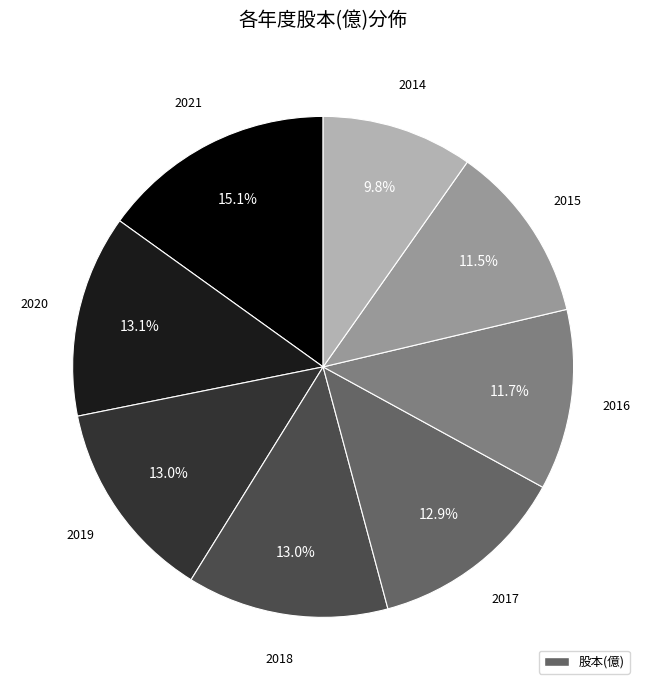

Is there a majority slice in this chart?

No